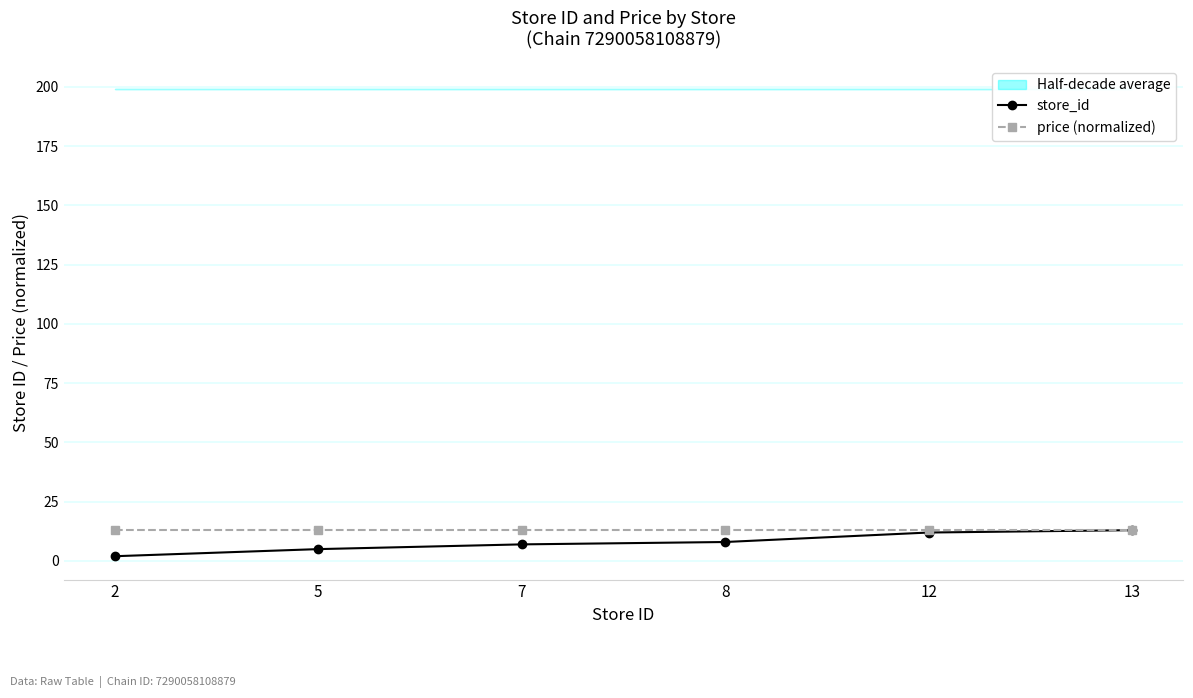

True or false: store_id and price (normalized) intersect in this chart.

False